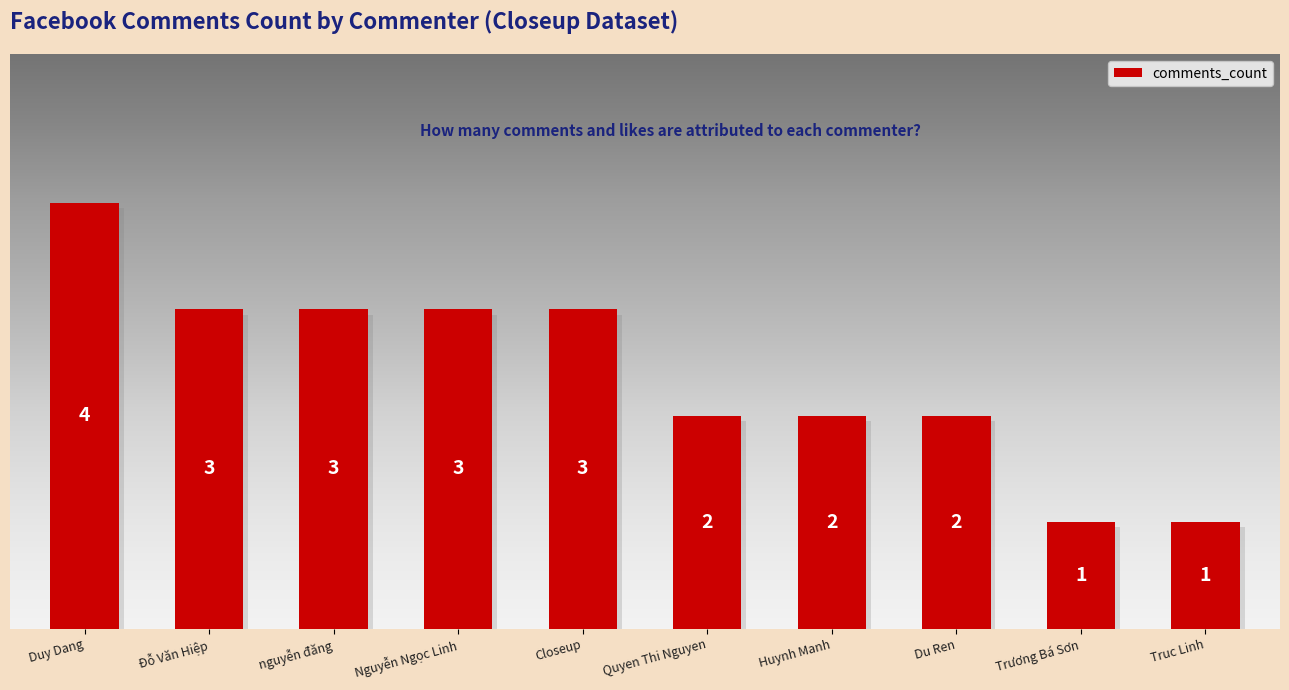

What is the change in value from Closeup to Du Ren?

-1